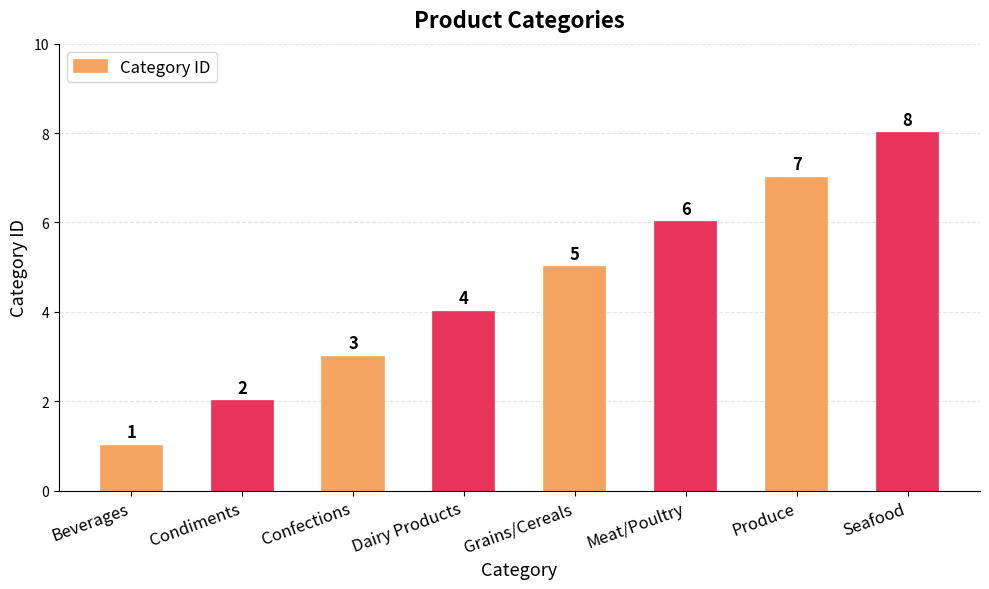

What value does the data have at Meat/Poultry?

6